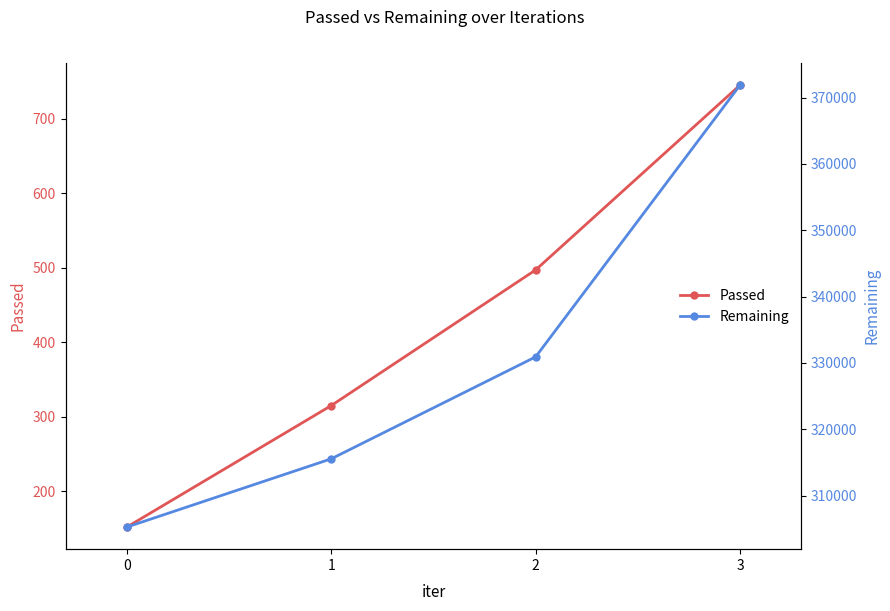

True or false: Remaining and Passed intersect in this chart.

False